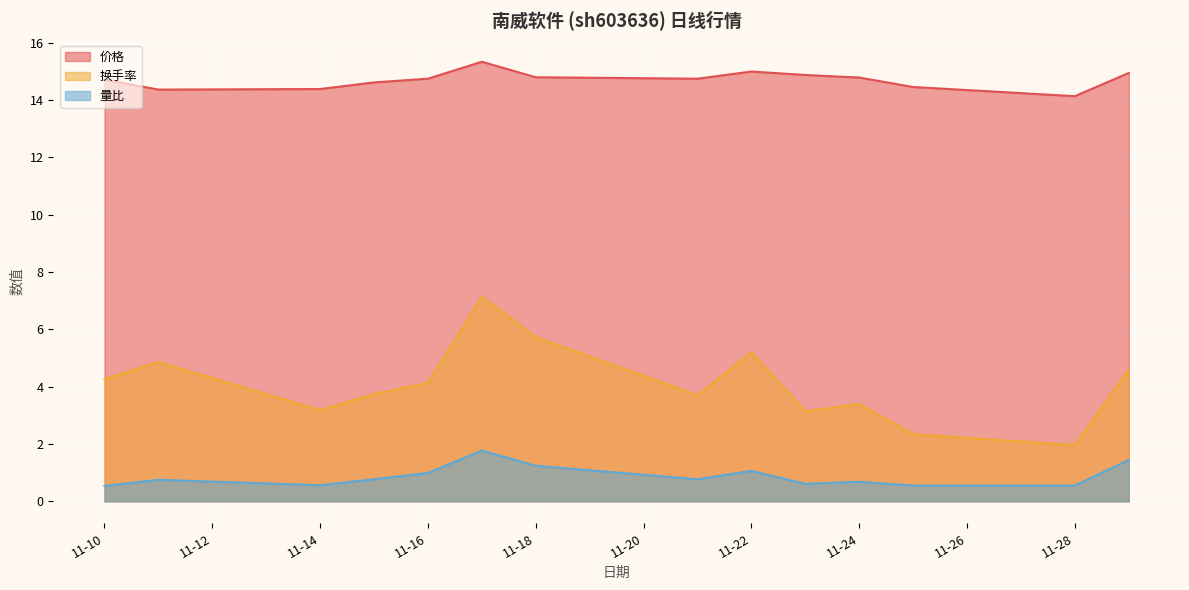

What is the value of the 量比 point at the 14th from the left?

1.4